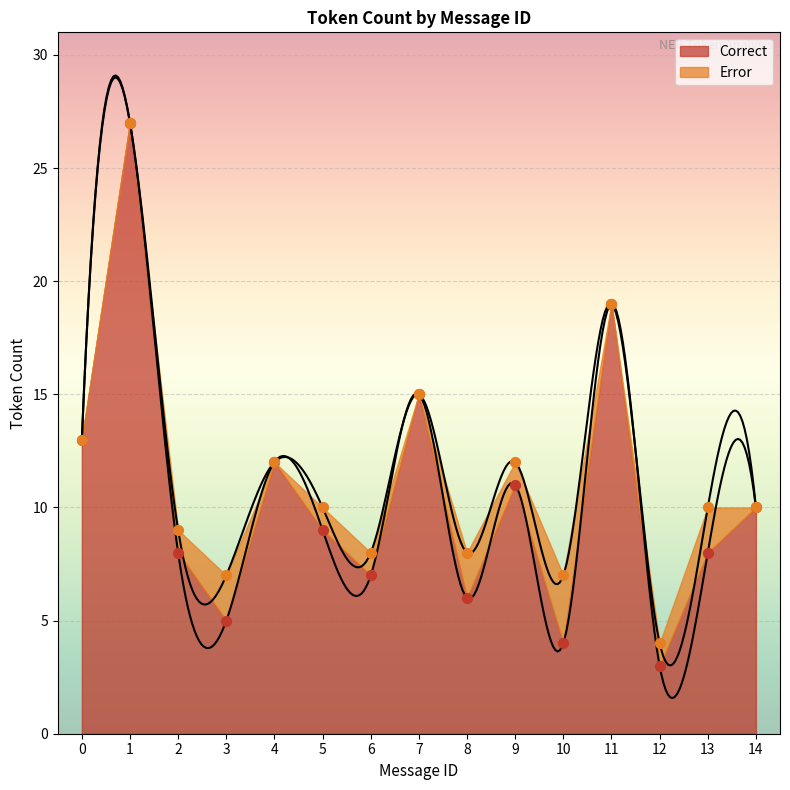

What is the ratio of the value at 0 to the value at 4?

1.1